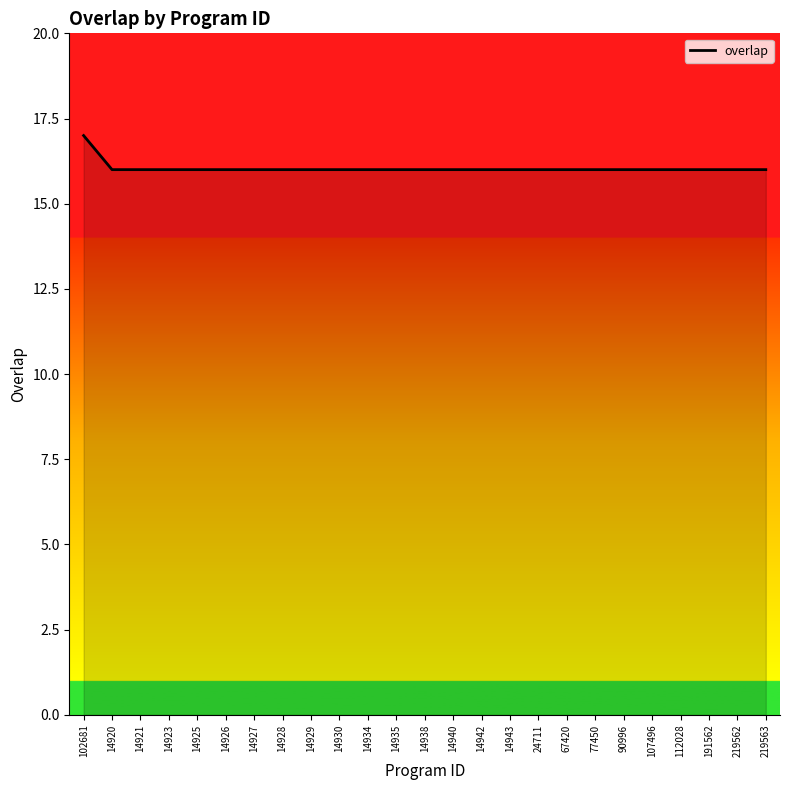

The chart shows a value of 16 at 14923. True or false?

True